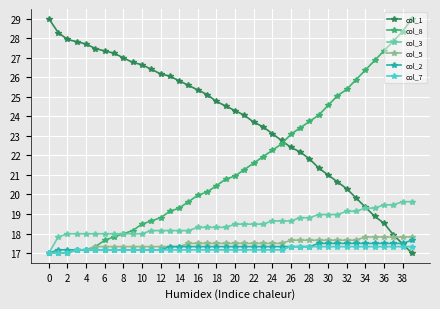

What is the lowest value of the col_8 series?

17.0